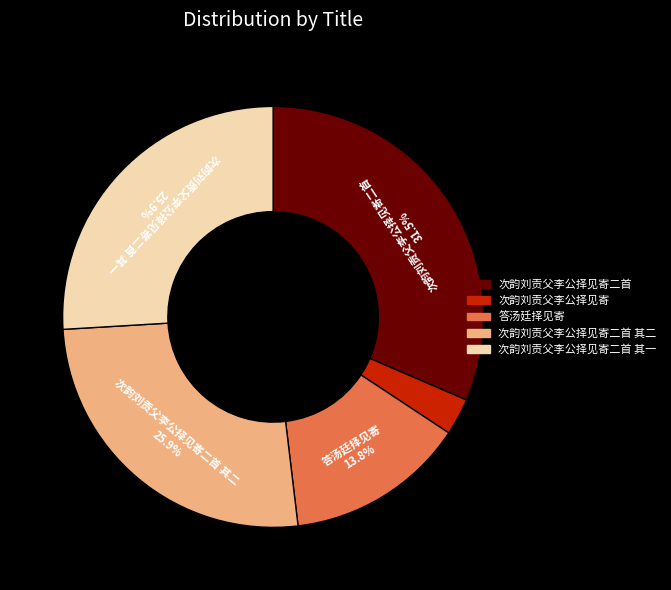

Does any single category account for the majority?

No